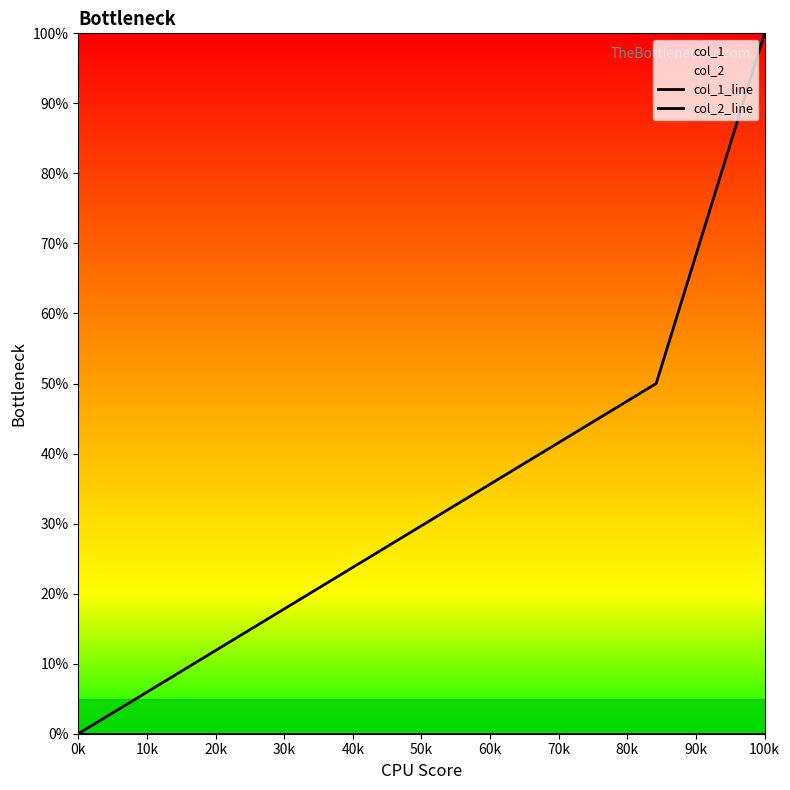

How many lines are shown in the chart?

2